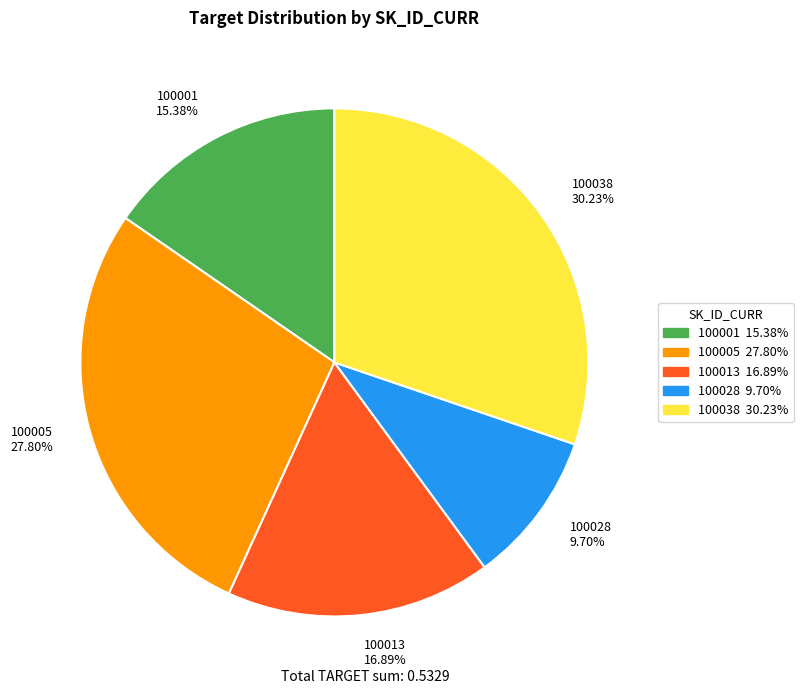

To the nearest percent, what is the combined percentage of 100038 and 100028?

40%